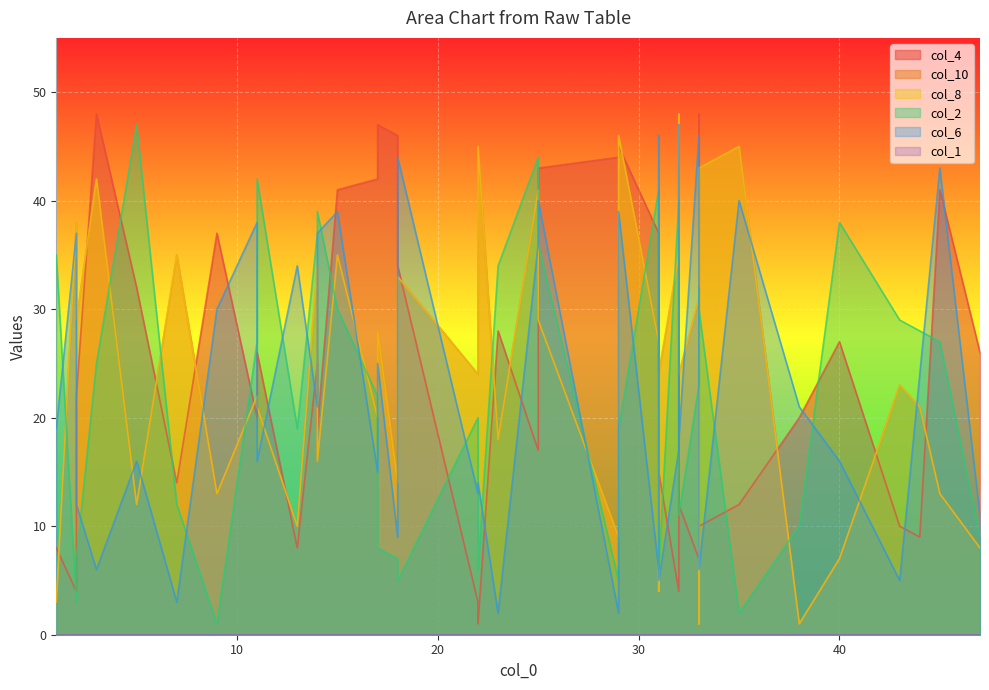

The col_1 series shows 0 at 5. True or false?

True